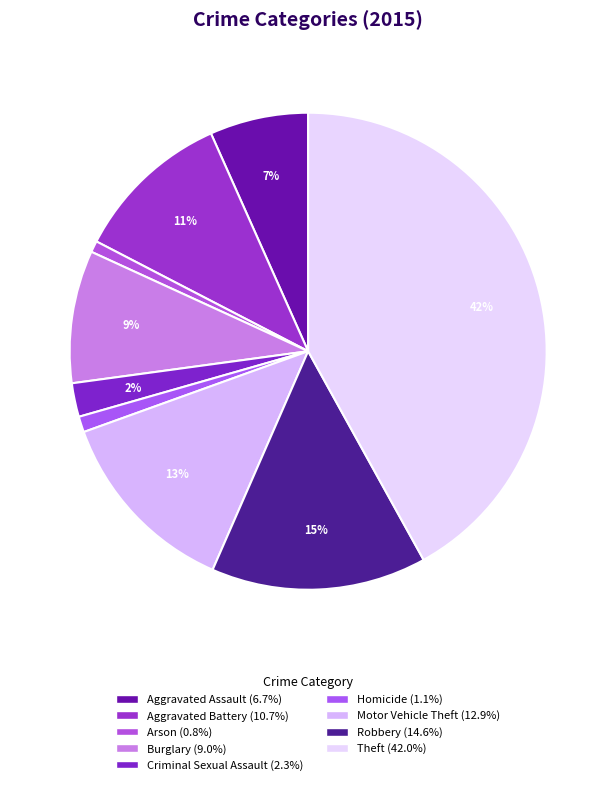

Is it true that Motor Vehicle Theft is 7% of the pie?

False